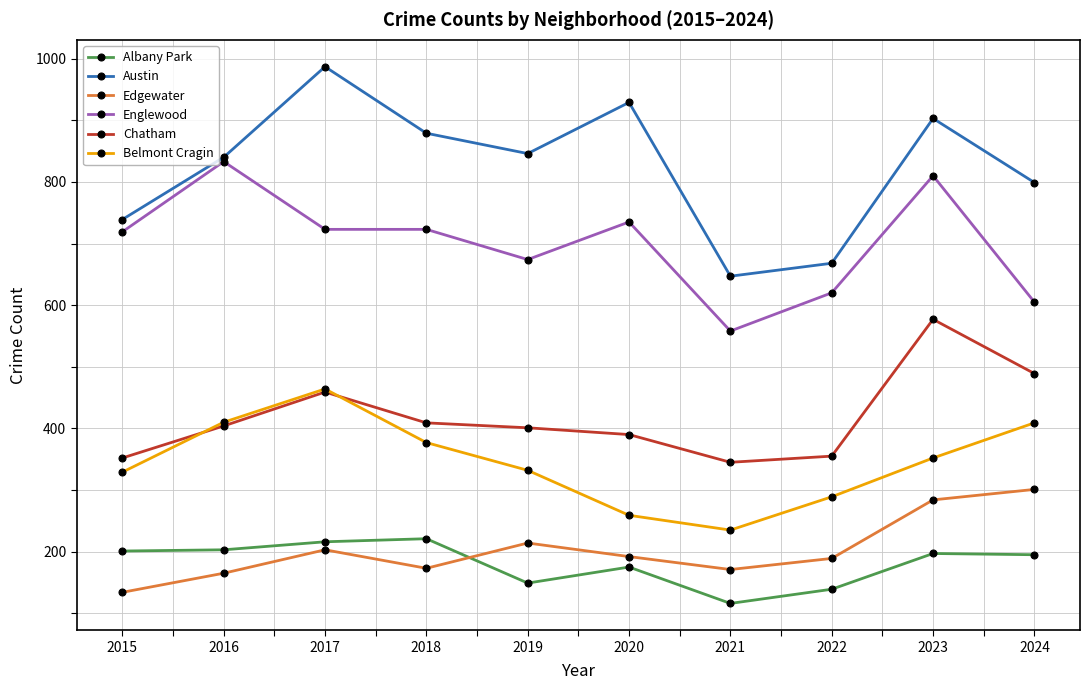

What is the value of the Chatham point at the 8th from the left?

355